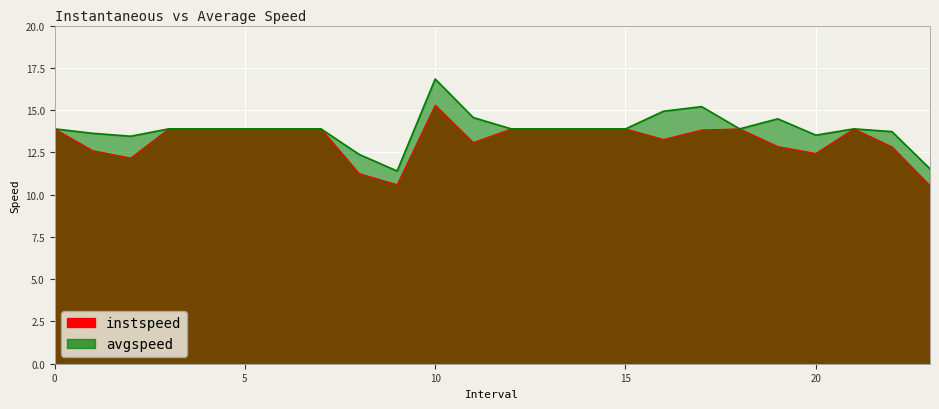

What is the smallest value displayed?

10.5